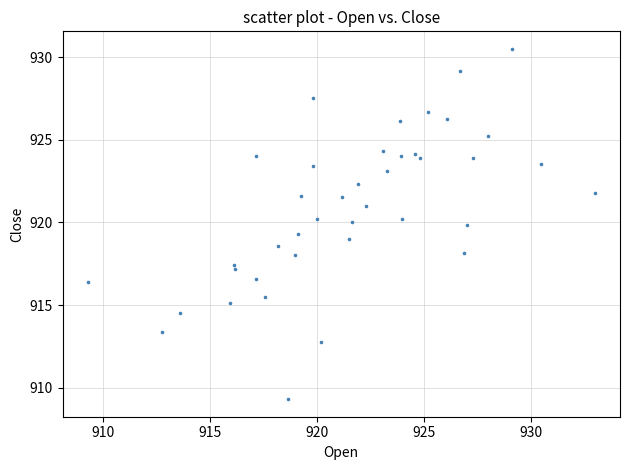

What is the range of X values (max minus min)?

23.7